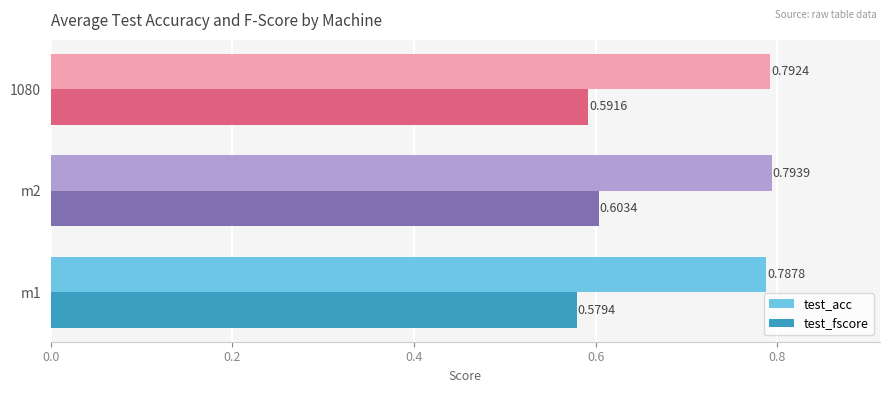

What is the sum of the test_acc values at 1080 and m1?

1.6